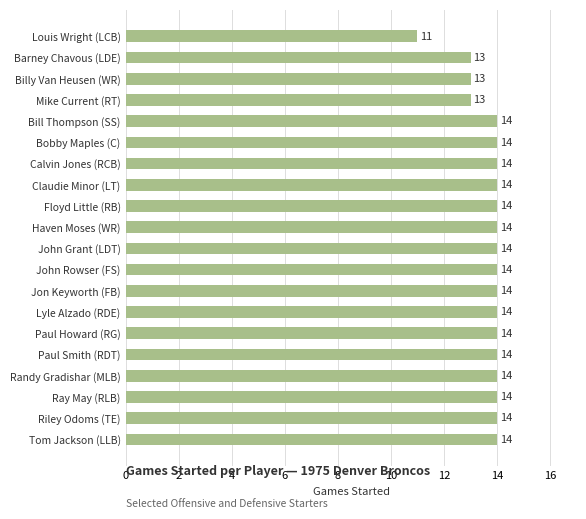

What is the average value?

14